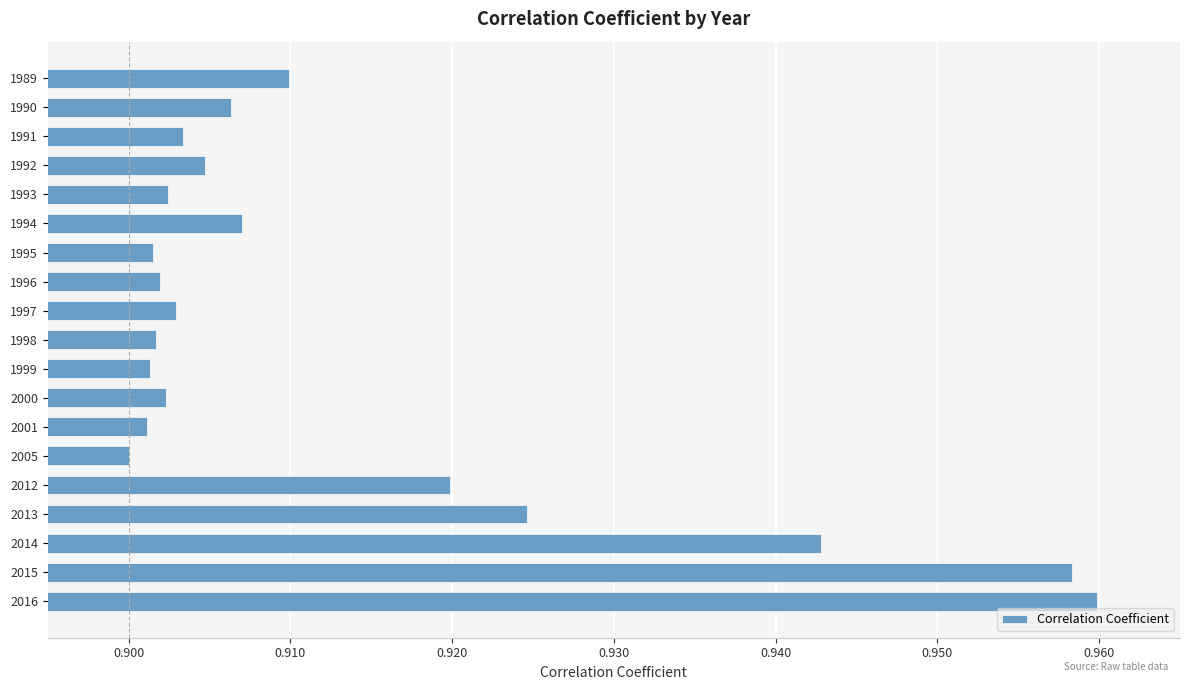

How many values are between 0 and 1?

19